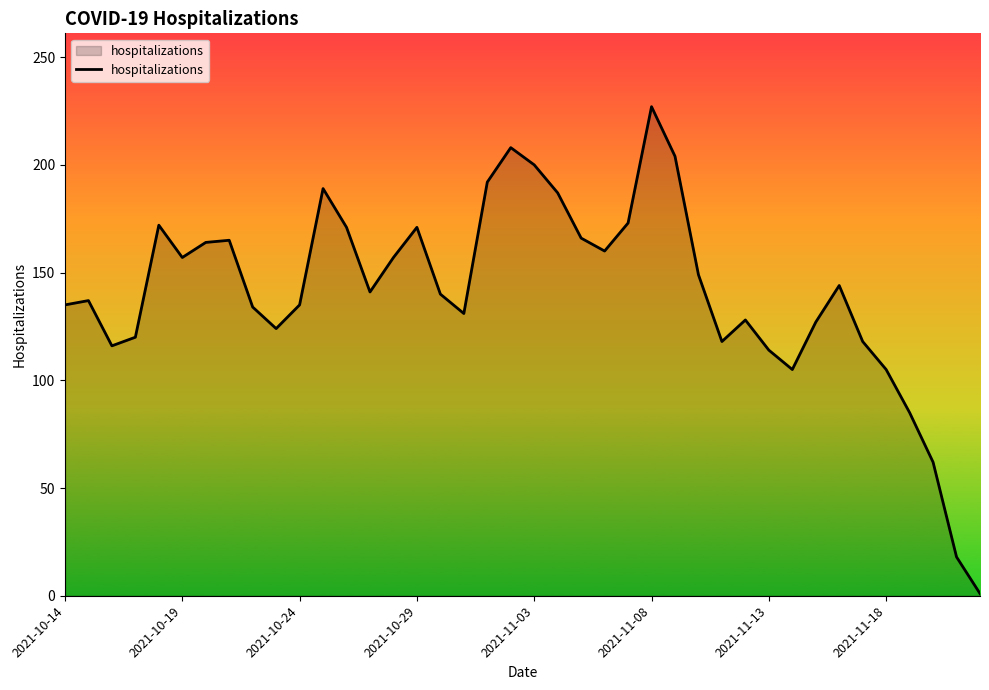

What is the greatest value displayed?

227